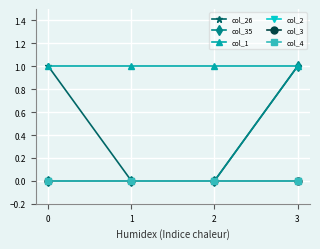

What is the total value across all series at 1?

1